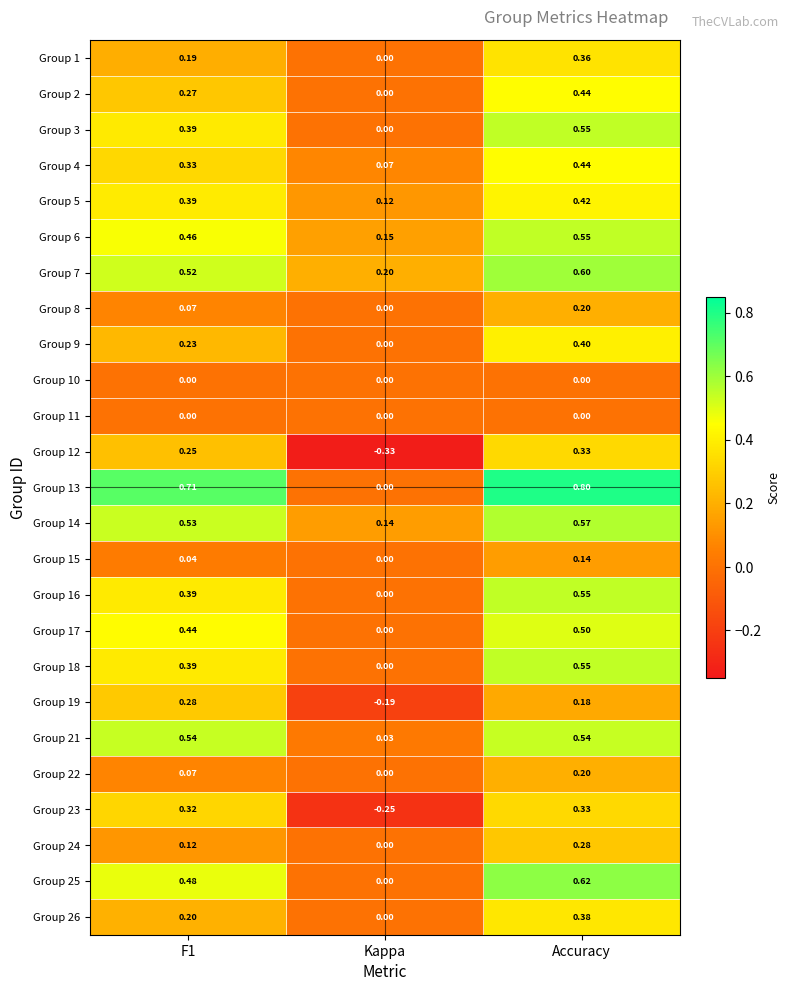

Between Kappa and Accuracy, which series saw the biggest shift?

Group 13